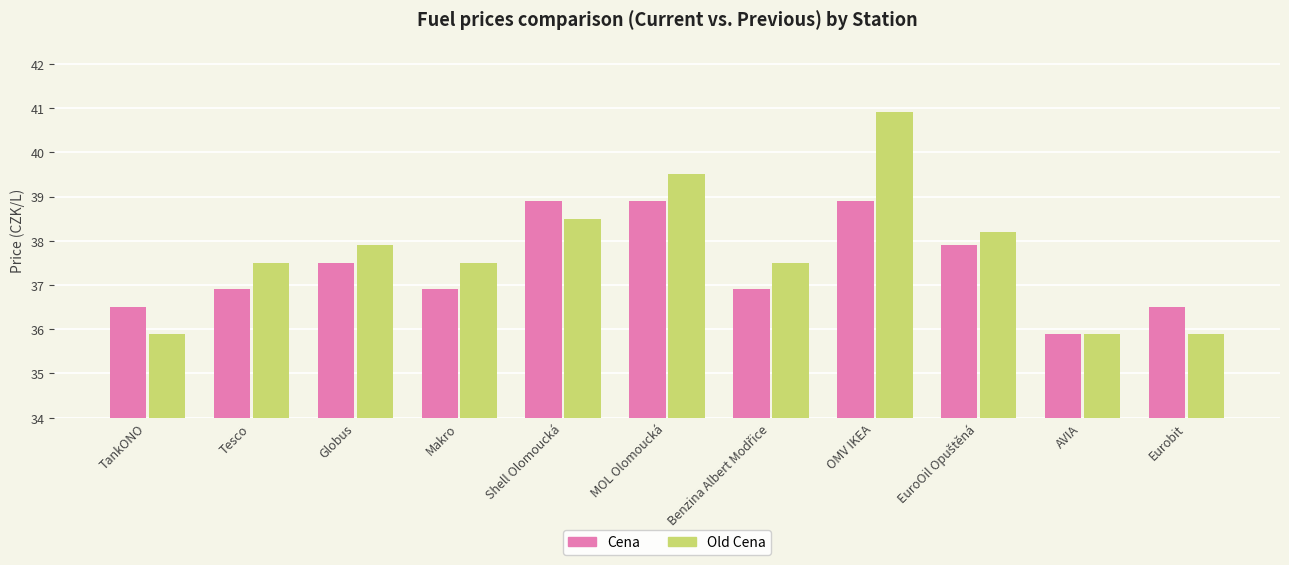

What are all the series names shown in the legend?

Cena, Old Cena